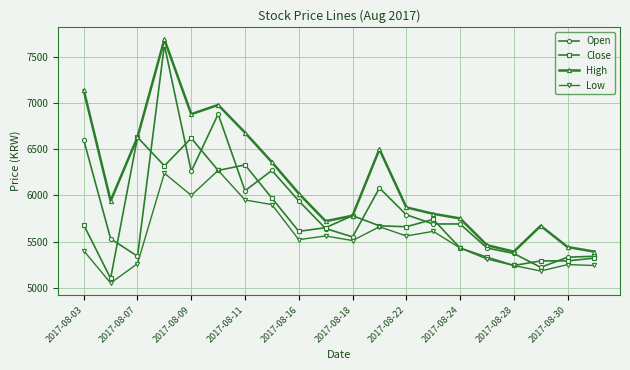

Count the number of categories in the chart.

20